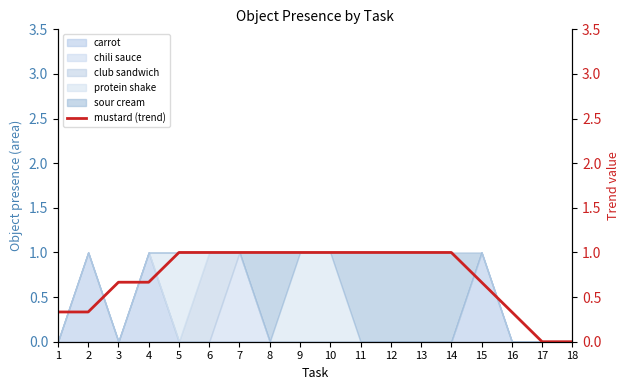

Count the number of categories in the chart.

18